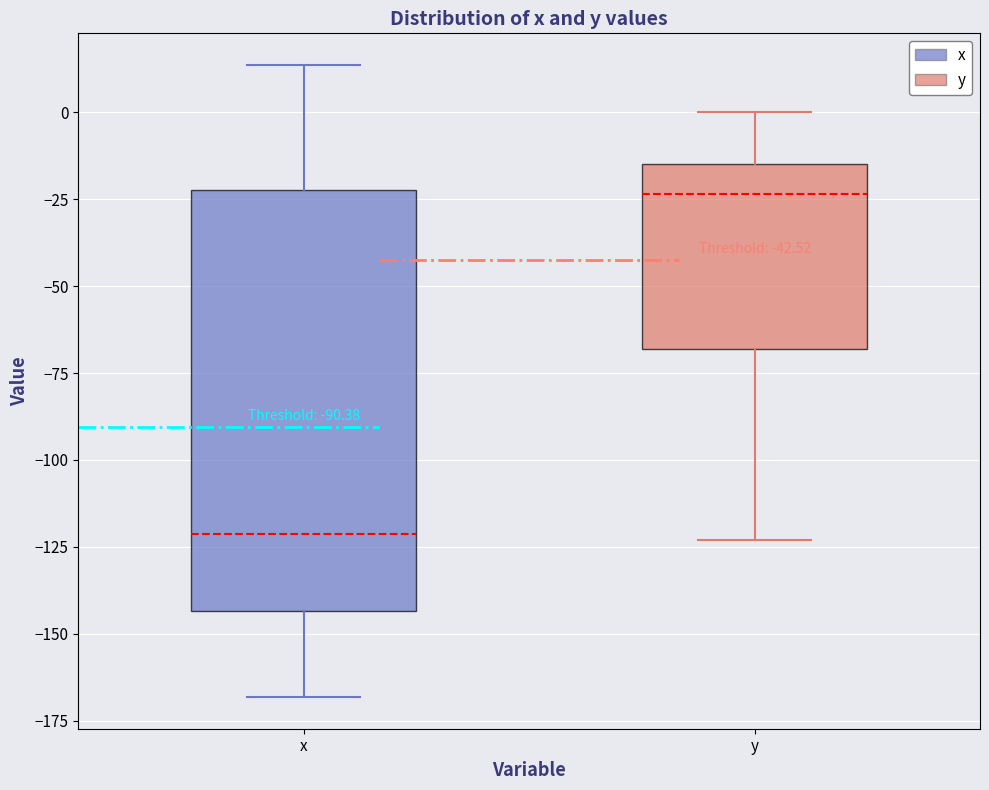

Reading left to right, transcribe this box plot: for each box, give where its median line is, the range the box spans, and where its two whiskers end, as read against the y-axis. The values are not printed on the chart, so give them approximately, as read against the axis.

x: median -120, box -145 to -20, whiskers -170 to 15
y: median -25, box -70 to -15, whiskers -125 to 0